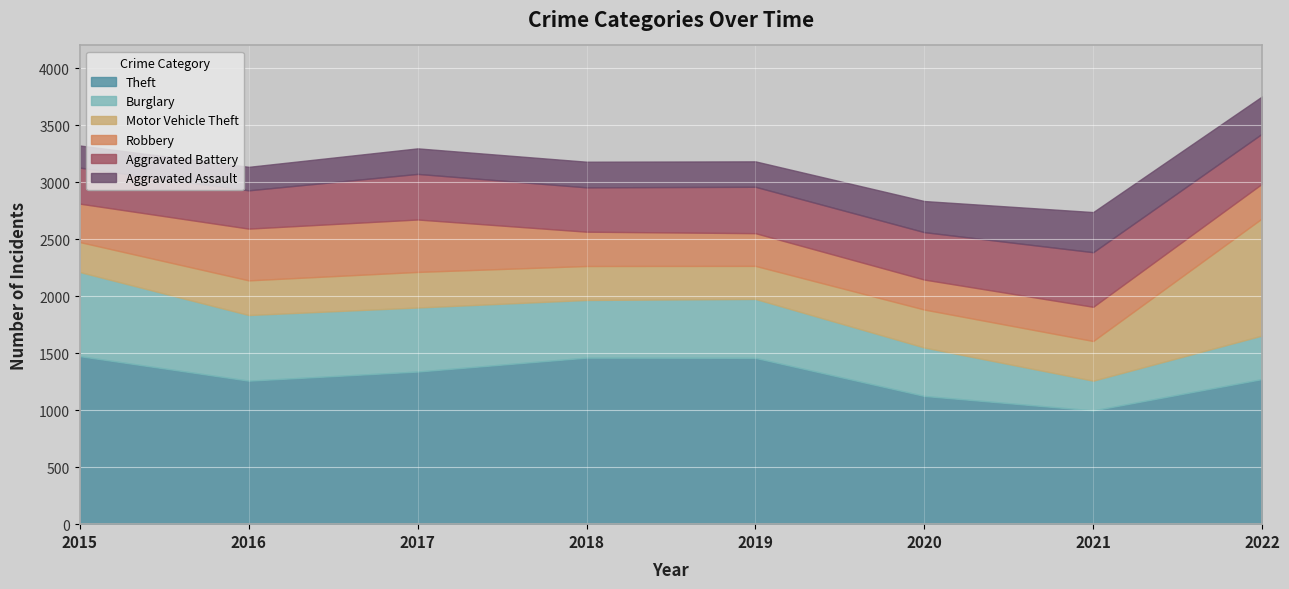

At which category is the sum across all series the highest?

2022